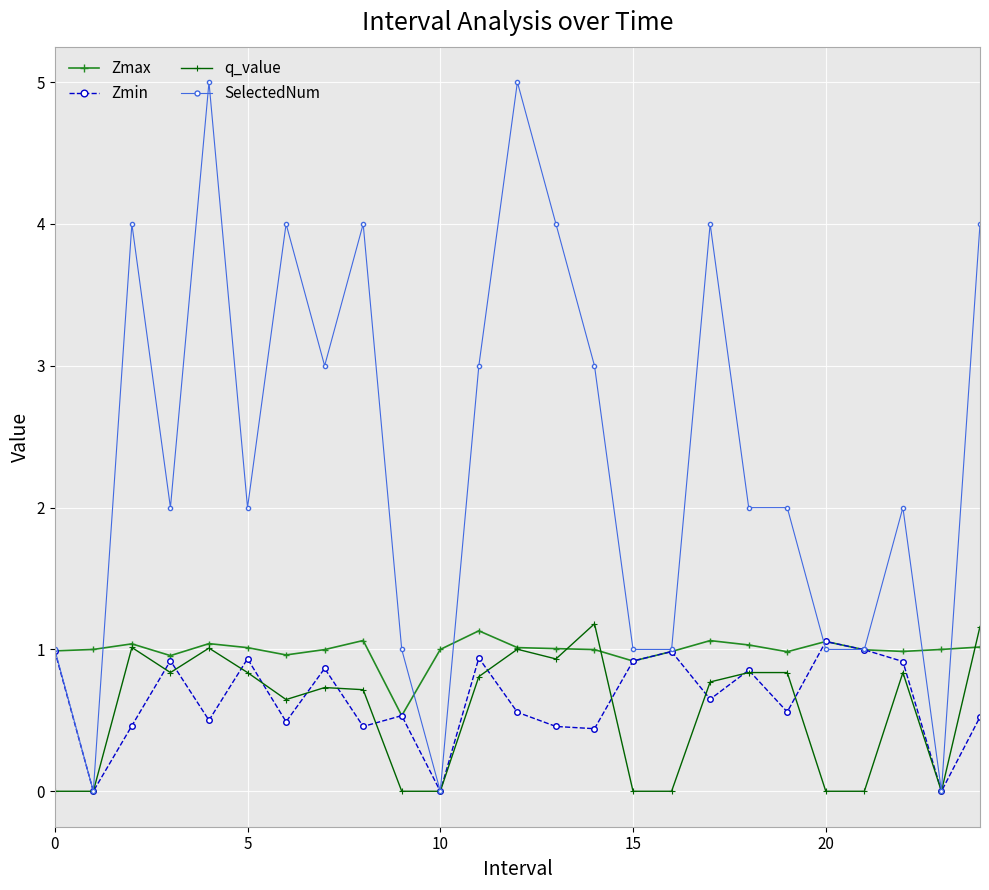

Count the number of categories in the chart.

25